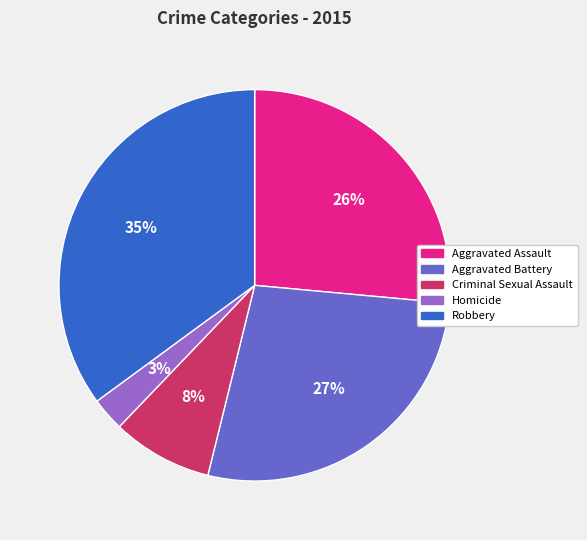

To the nearest percent, what is the difference between the Robbery and Homicide slice percentages?

32%